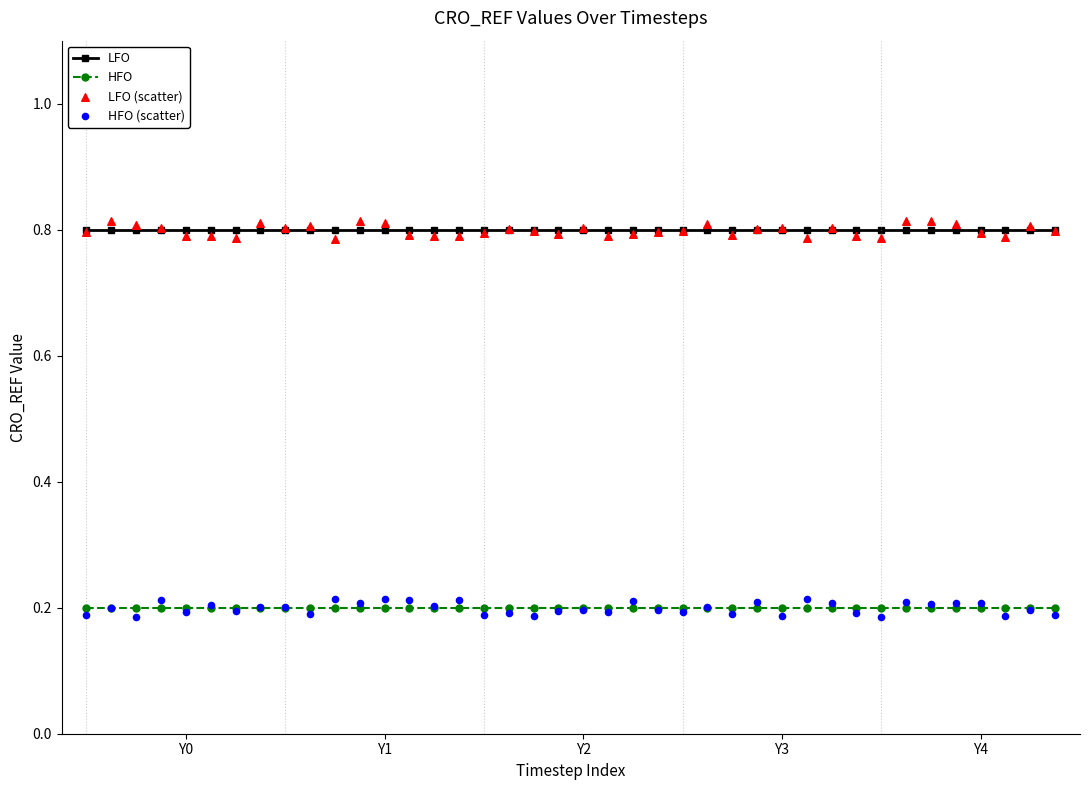

Which series has the widest spread of Y values?

HFO (scatter)